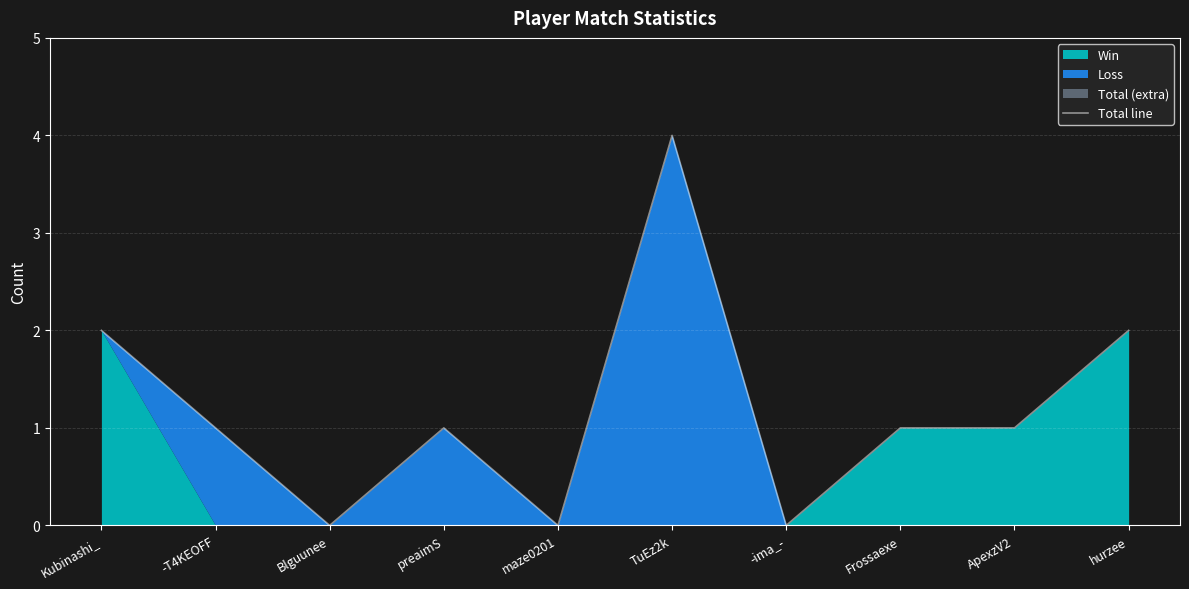

What is the difference between the maximum and second lowest values?

4